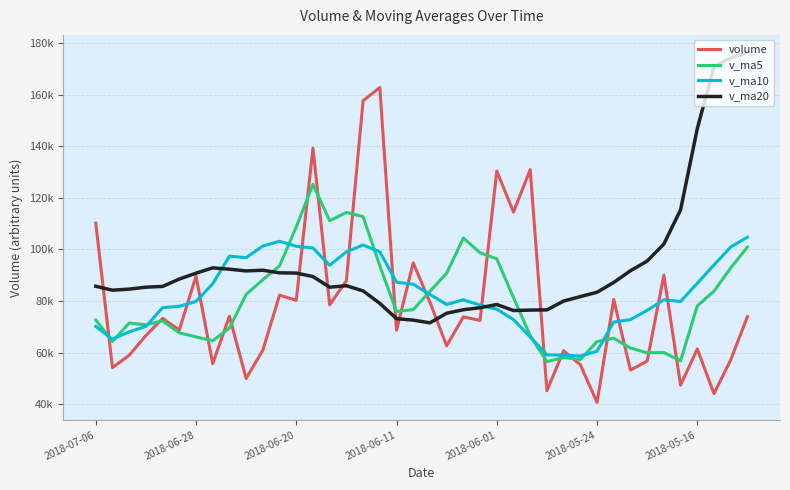

Is this an area chart (filled region under the line)?

No